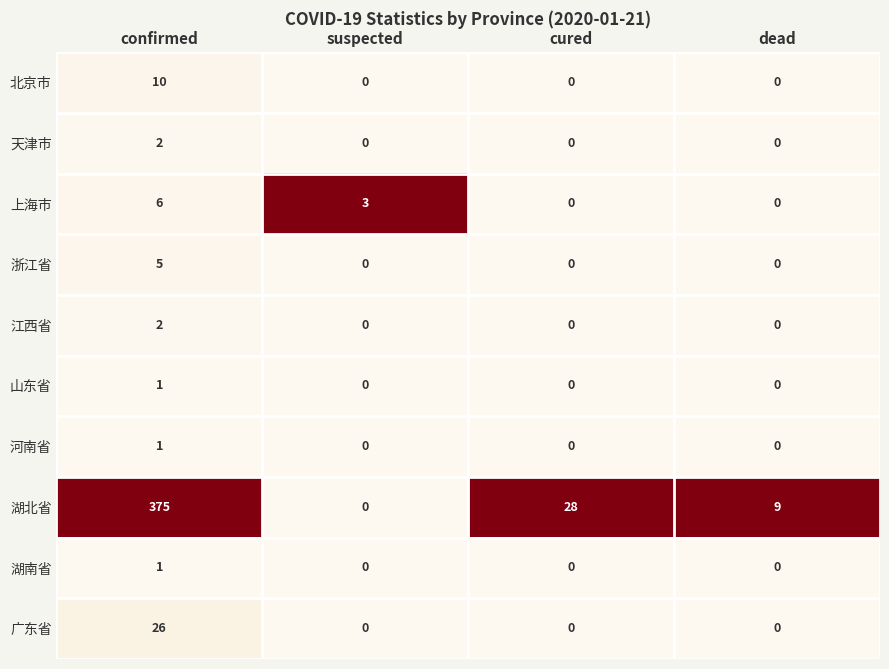

Which series has the largest total across all categories?

湖北省